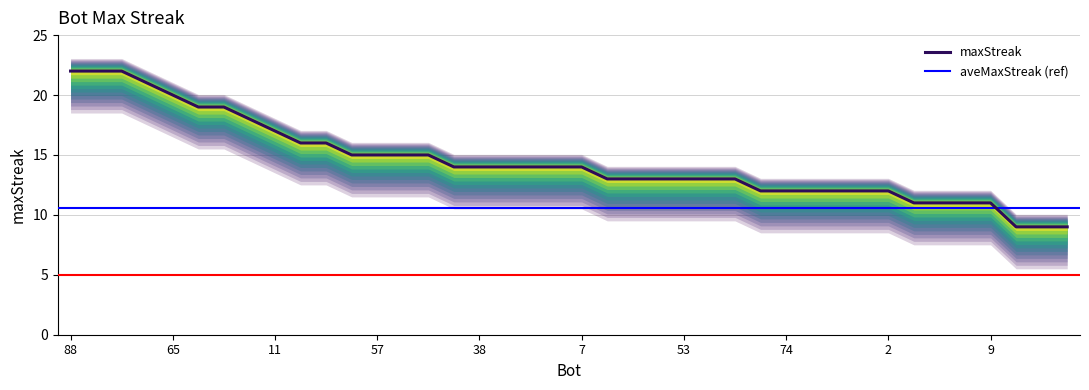

What is the smallest value displayed?

9